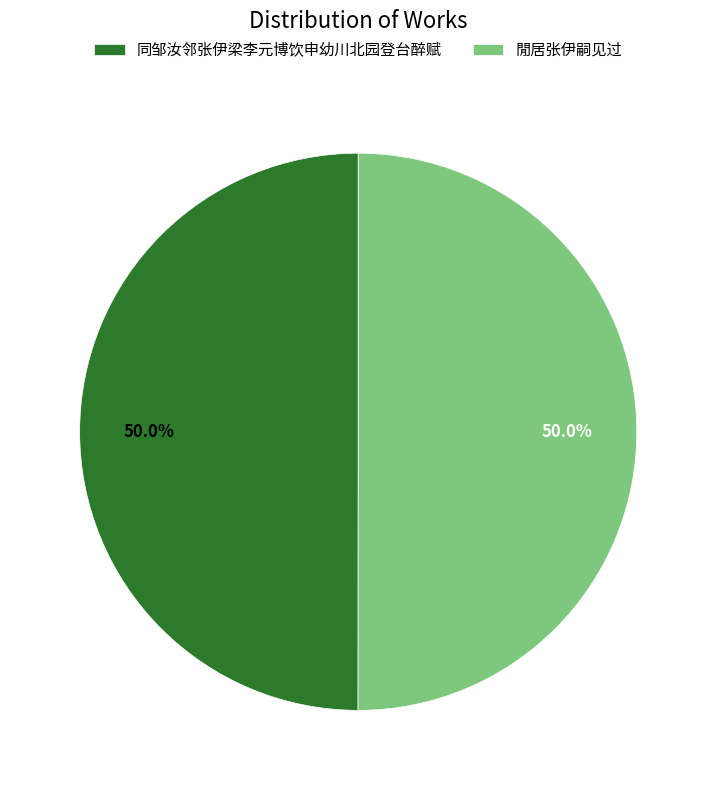

How many slices are in this pie chart?

2